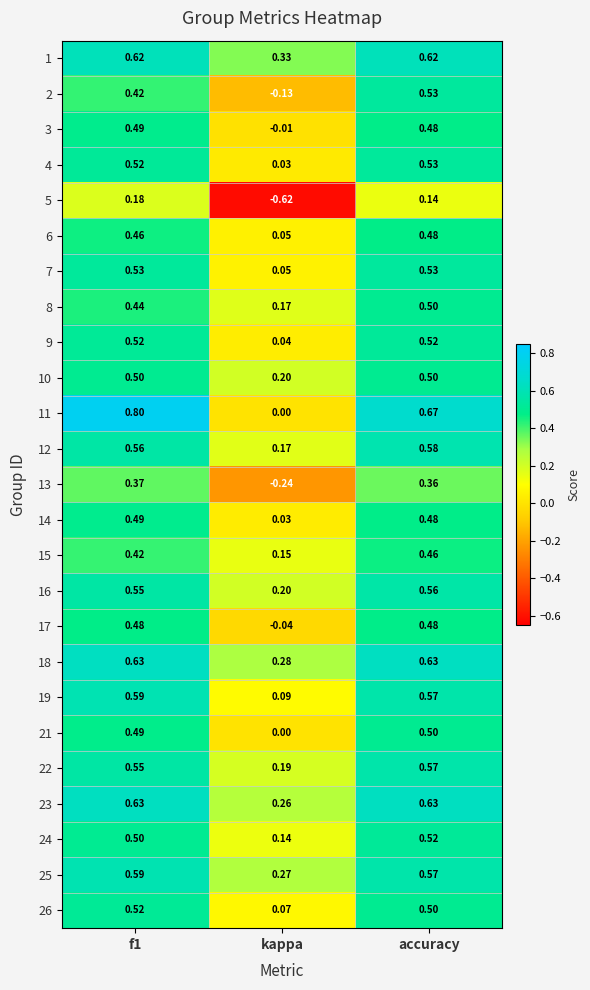

Is the value of 14 at f1 greater than the value of 19 at accuracy?

No